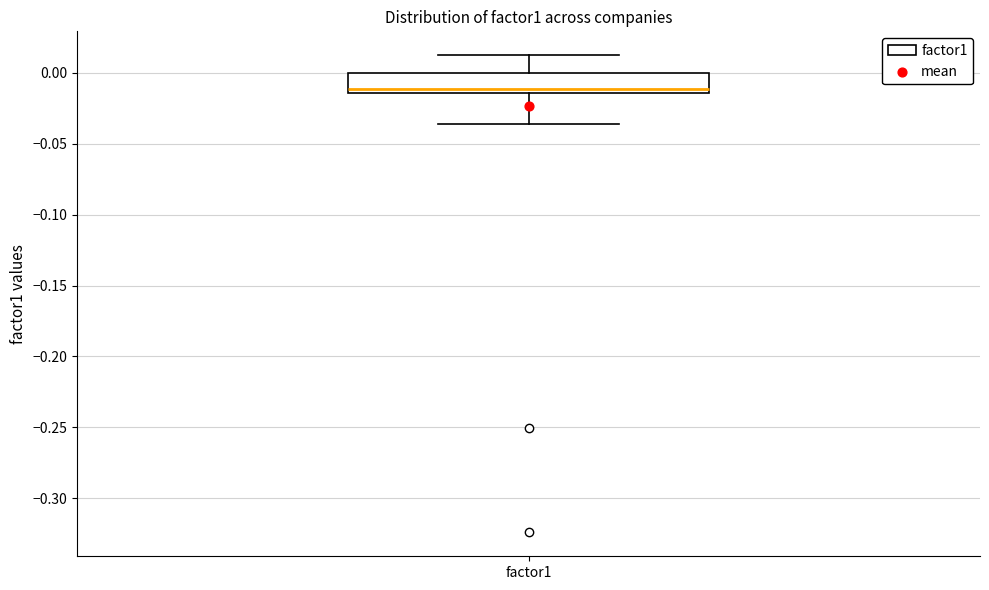

Transcribe this box plot: give where the median line is, the range the box spans, and where the two whiskers end, as read against the y-axis. The values are not printed on the chart, so give them approximately, as read against the axis.

median -0.010, box -0.015 to 0.000, whiskers -0.035 to 0.015